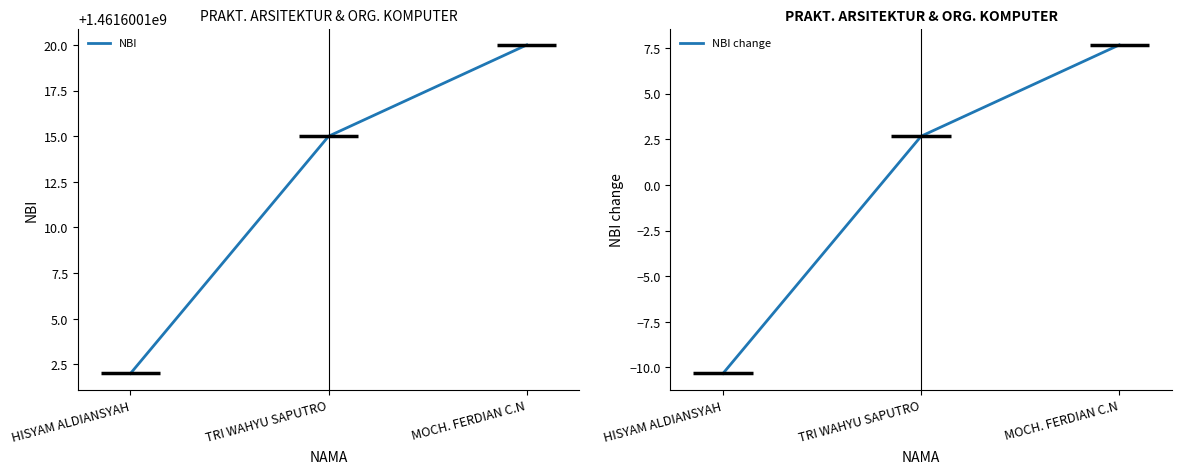

Between HISYAM ALDIANSYAH and TRI WAHYU SAPUTRO, which series saw the biggest shift?

NBI